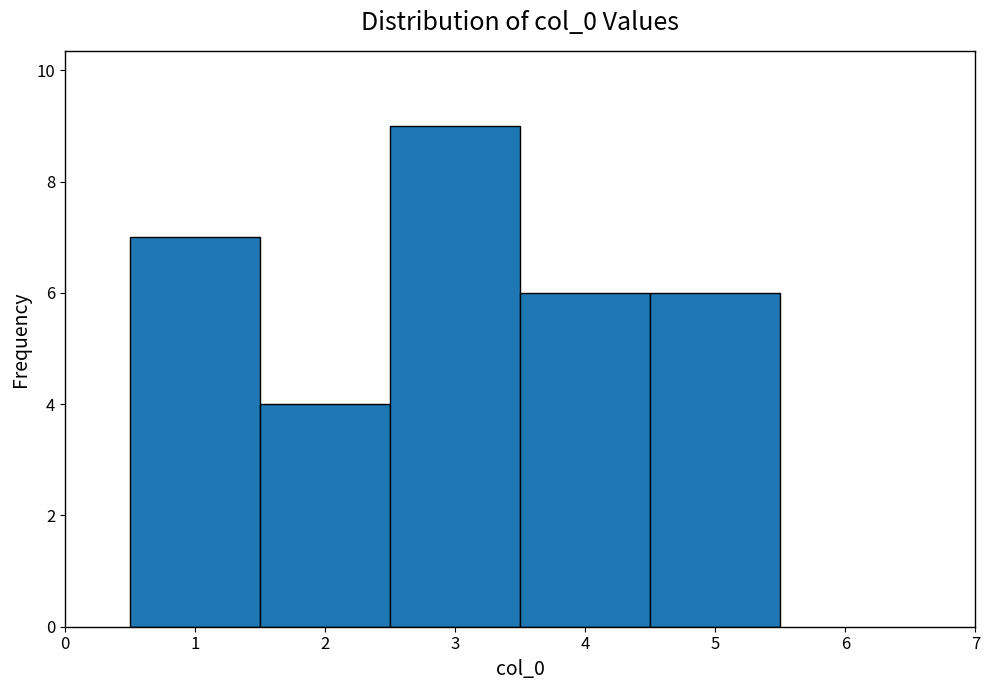

Reading left to right, transcribe this chart: for each bar, give the range it covers on the x-axis and its height. The values are not printed on the chart, so give them approximately, as read against the axis.

0.5 to 1.5: 7
1.5 to 2.5: 4
2.5 to 3.5: 9
3.5 to 4.5: 6
4.5 to 5.5: 6